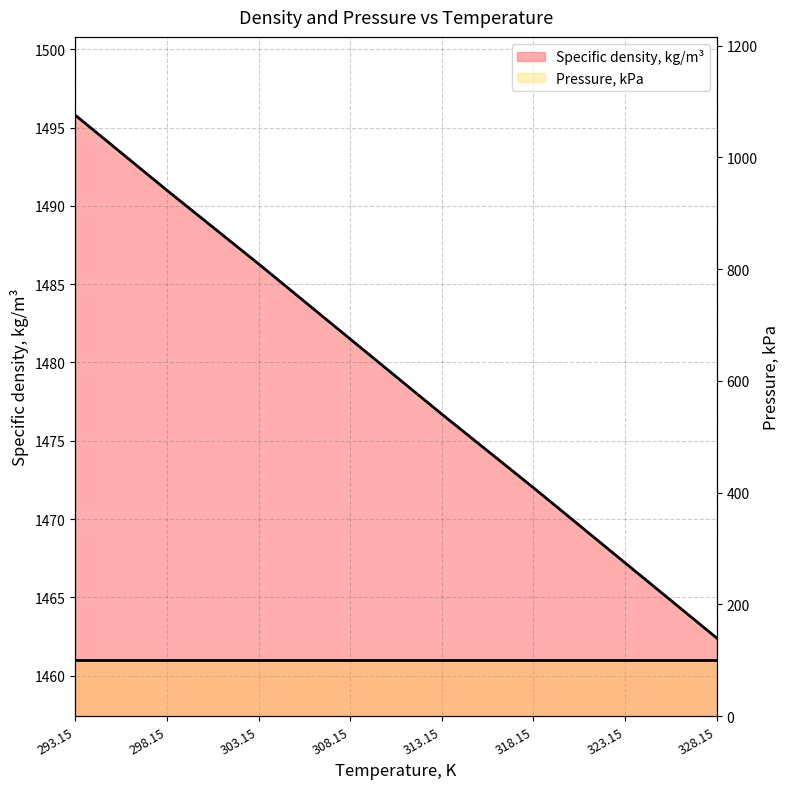

List the labels in order of value, smallest first.

328.15, 323.15, 318.15, 313.15, 308.15, 303.15, 298.15, 293.15